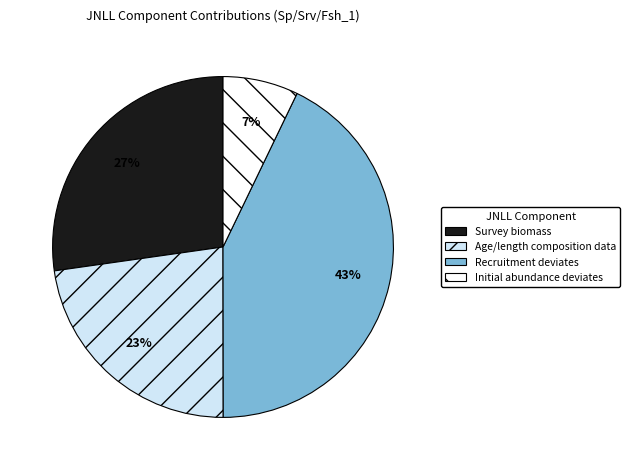

To the nearest percent, what is the combined percentage of Recruitment deviates and Age/length composition data?

66%